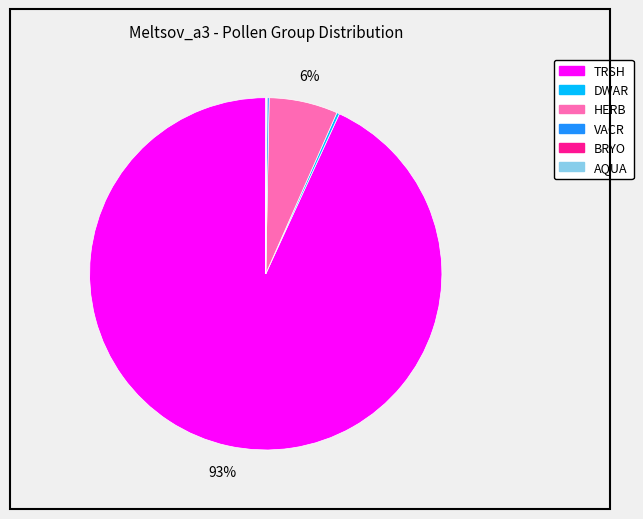

Is there a majority slice in this chart?

Yes